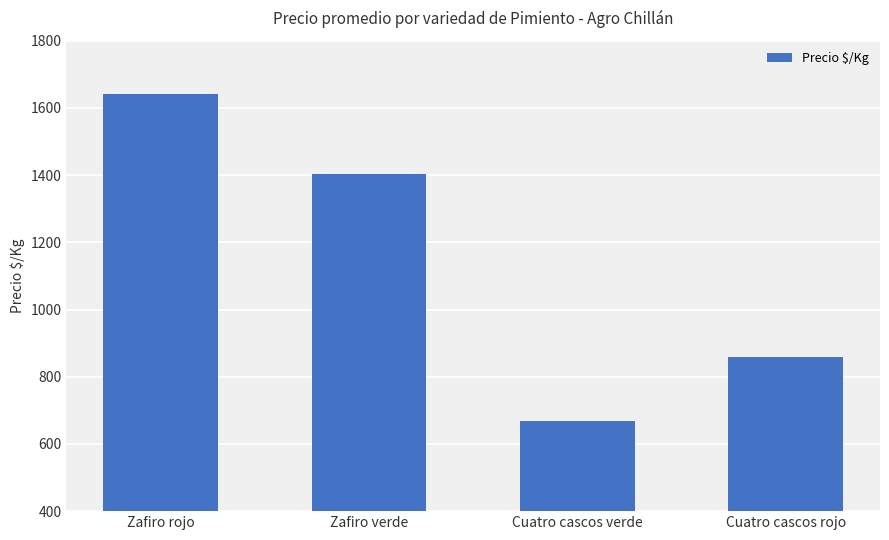

What is the maximum value shown in the chart?

1641.7